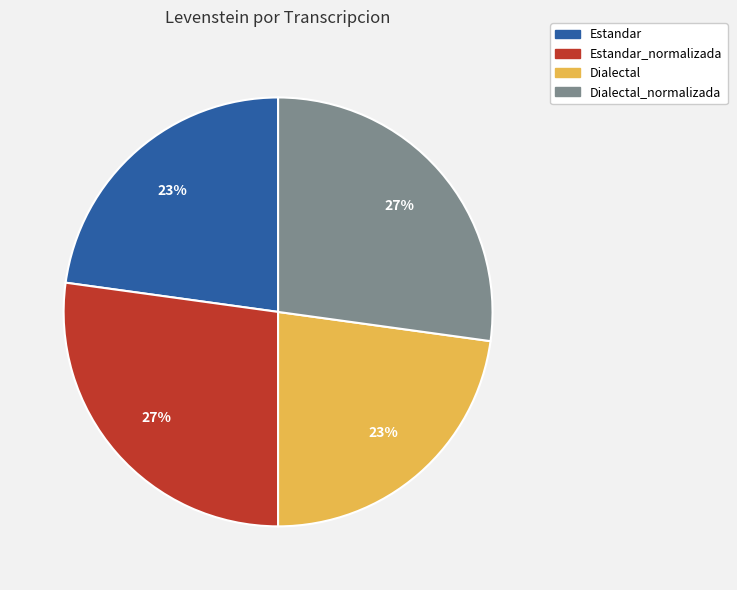

Is there a majority slice in this chart?

No